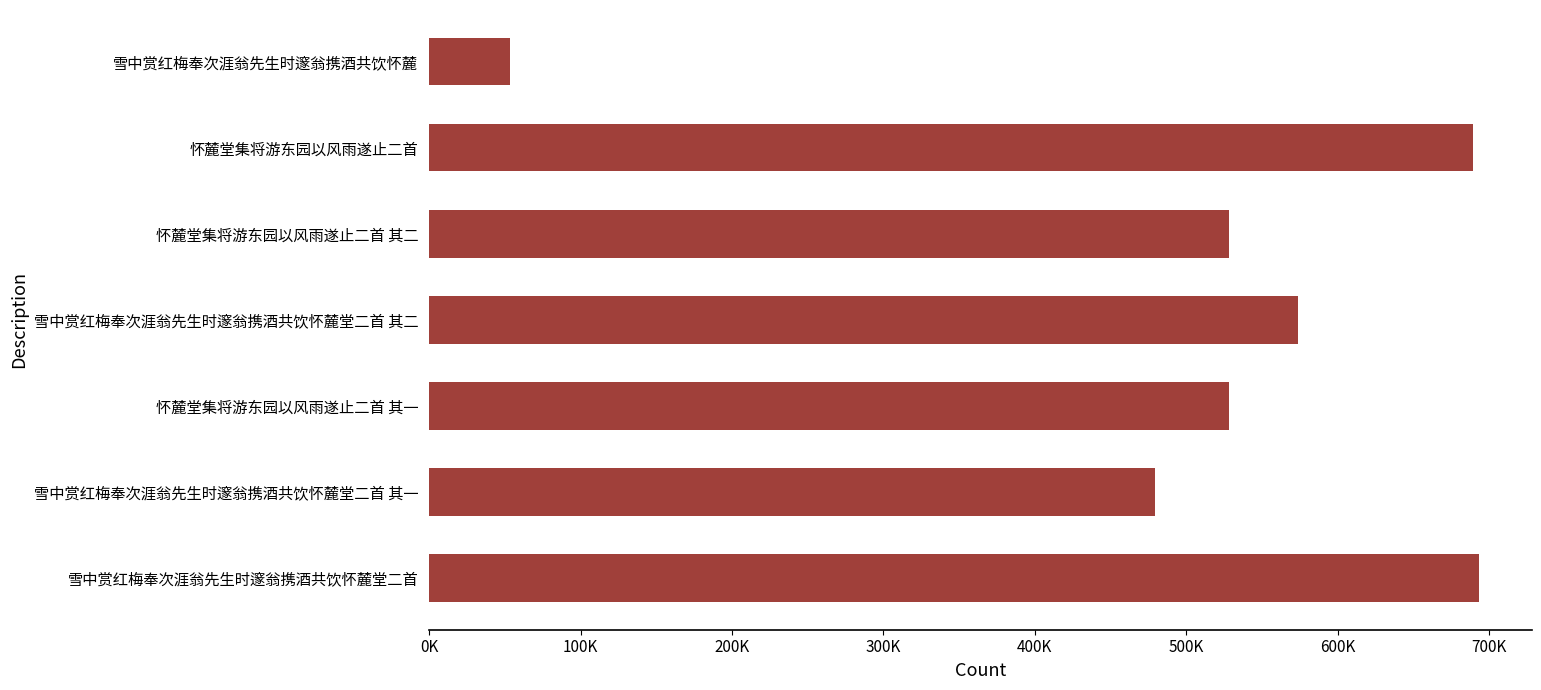

Does the chart contain any negative values?

No